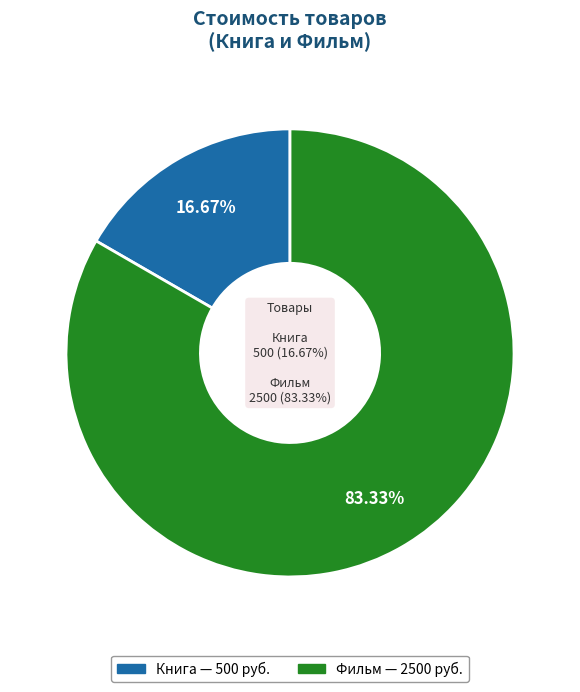

What percentage is NOT represented by Книга?

83.3%